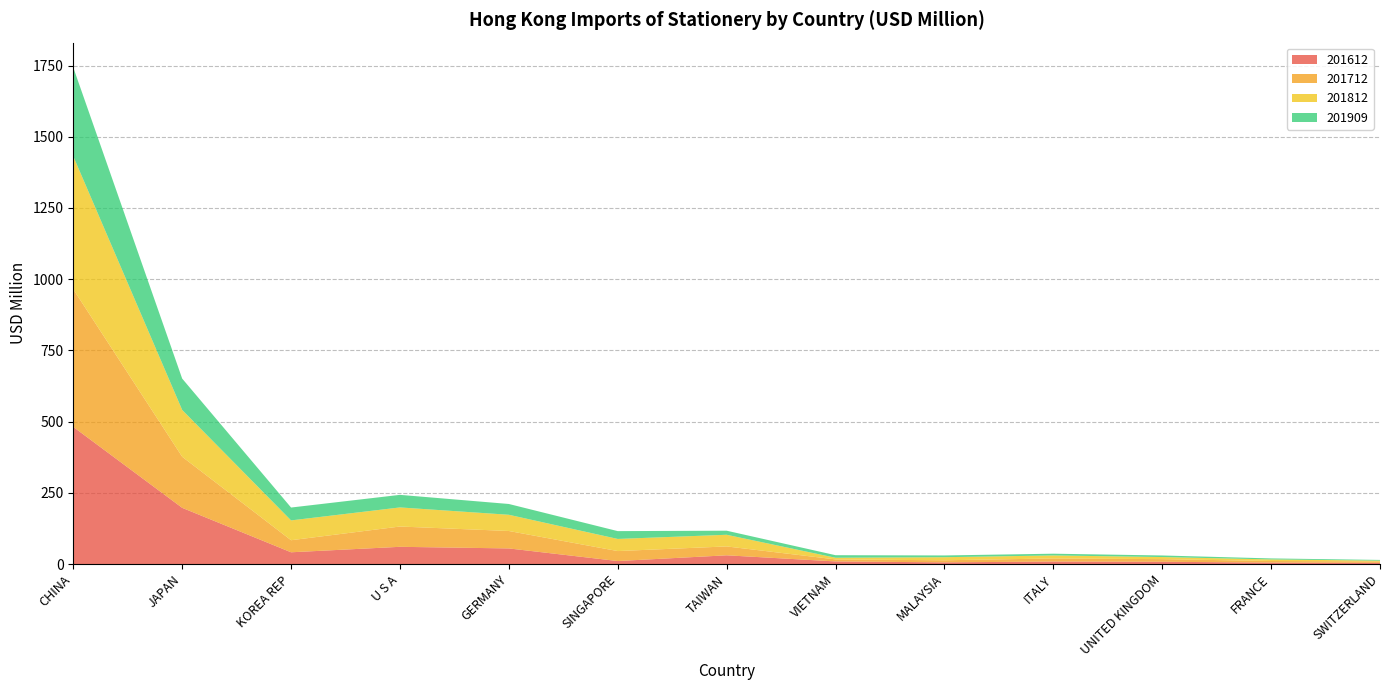

Reading left to right, transcribe all the data shown in this chart.

201612: CHINA=481.4	JAPAN=197.3	KOREA REP=41.2	U S A=60.4	GERMANY=54.7	SINGAPORE=10.5	TAIWAN=30.6	VIETNAM=9.1	MALAYSIA=5.8	ITALY=8.7	UNITED KINGDOM=7.9	FRANCE=5.0	SWITZERLAND=4.1
201712: CHINA=483.3	JAPAN=179.3	KOREA REP=42.3	U S A=71.2	GERMANY=61.2	SINGAPORE=35.0	TAIWAN=31.2	VIETNAM=7.1	MALAYSIA=7.3	ITALY=10.8	UNITED KINGDOM=9.2	FRANCE=5.6	SWITZERLAND=5.1
201812: CHINA=466.9	JAPAN=164.4	KOREA REP=69.6	U S A=67.0	GERMANY=57.0	SINGAPORE=42.6	TAIWAN=40.9	VIETNAM=5.8	MALAYSIA=10.8	ITALY=10.6	UNITED KINGDOM=7.4	FRANCE=5.6	SWITZERLAND=2.6
201909: CHINA=311.9	JAPAN=110.1	KOREA REP=45.2	U S A=44.1	GERMANY=37.9	SINGAPORE=27.5	TAIWAN=14.3	VIETNAM=9.0	MALAYSIA=6.2	ITALY=6.1	UNITED KINGDOM=5.5	FRANCE=3.5	SWITZERLAND=2.5